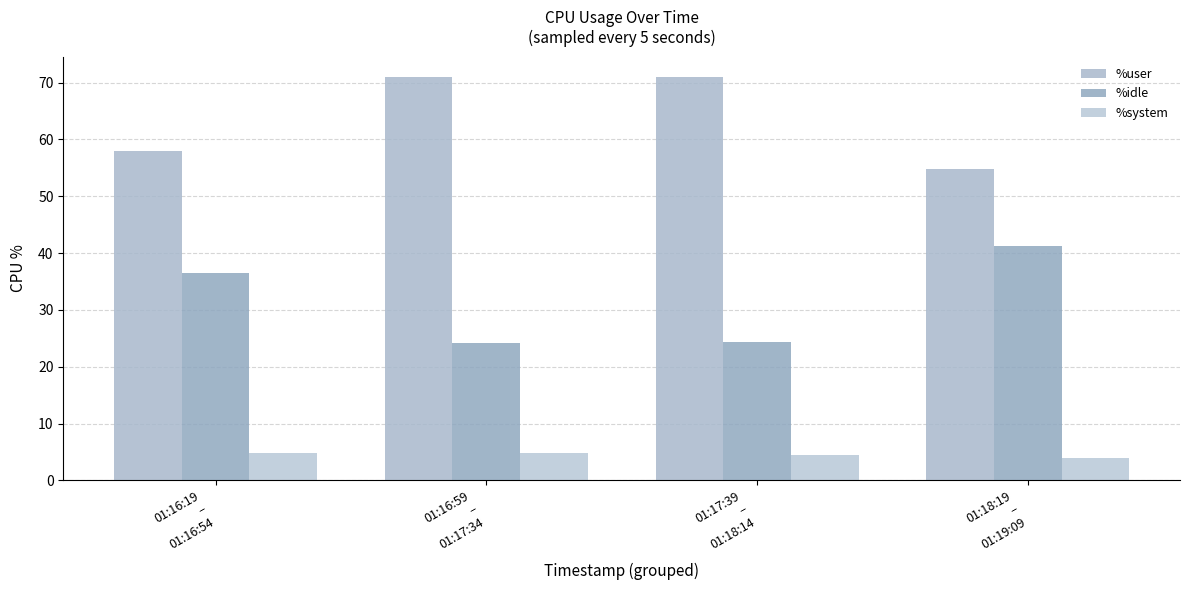

What is the value of the %user bar at the 1st from the left?

58.0